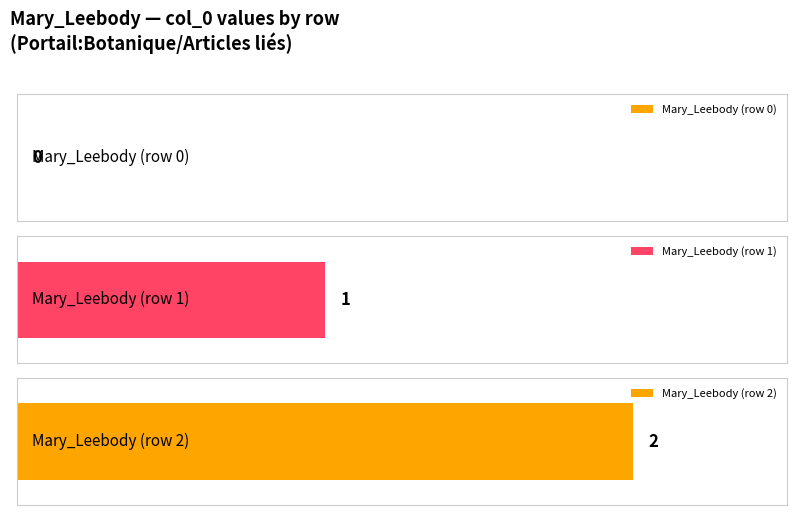

True or false: the data shows 3 at Mary_Leebody (row 2).

False